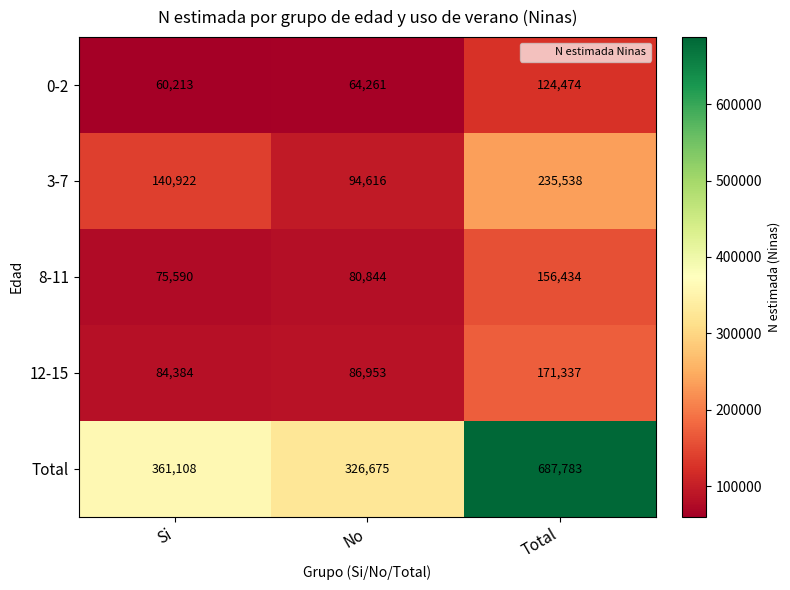

Read the 8-11 value at No, to the nearest 50.

80850